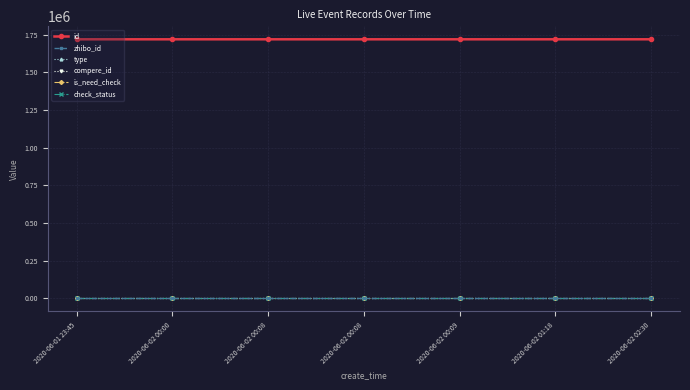

Is it true that compere_id equals 0 at 2020-06-02 00:00?

True